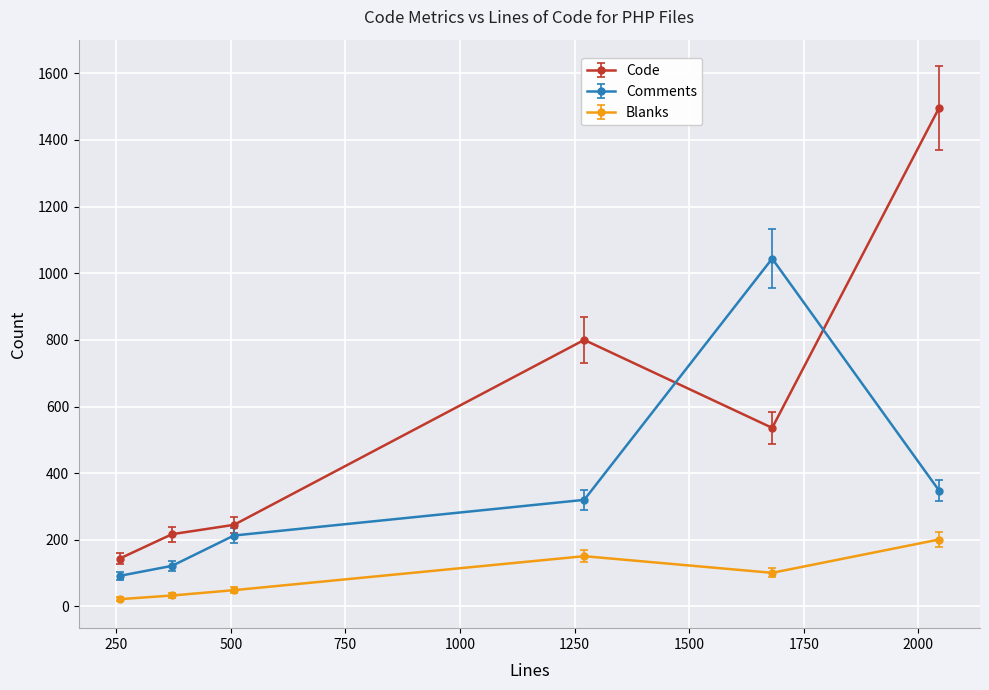

What is the highest value of the Blanks series?

201